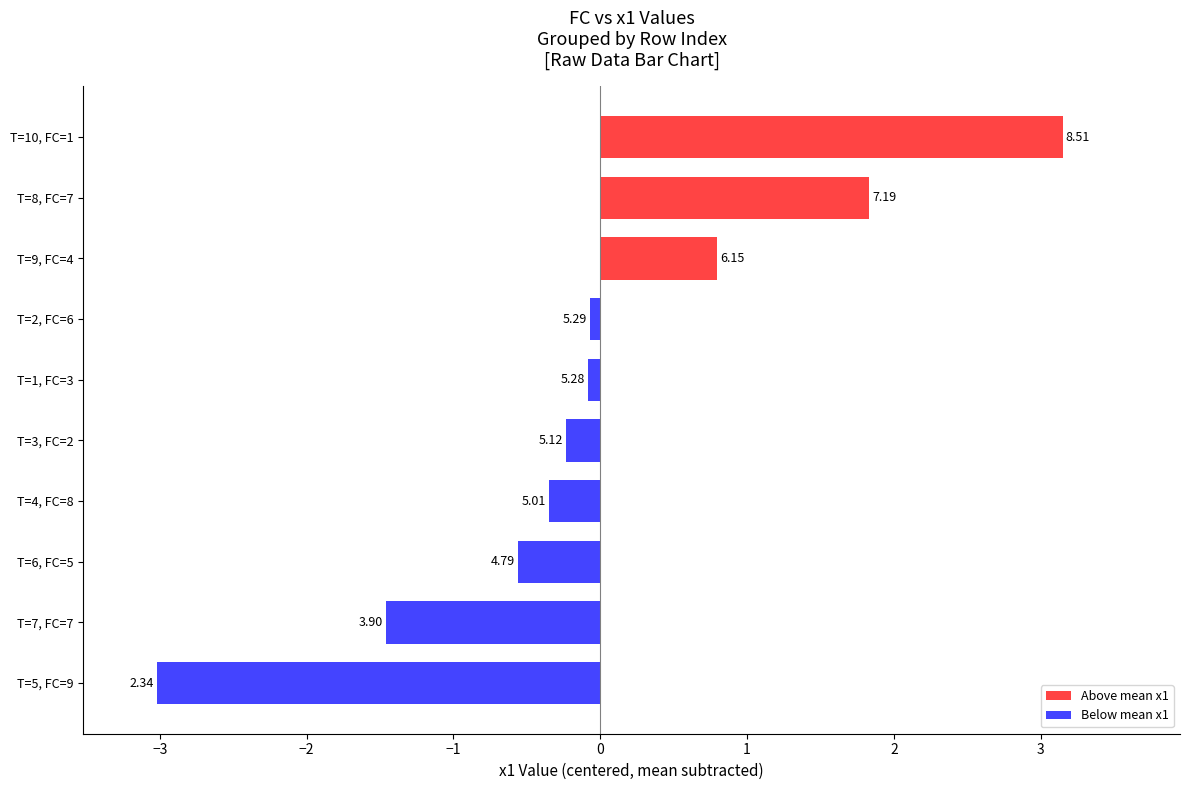

How many bars are there in total?

10